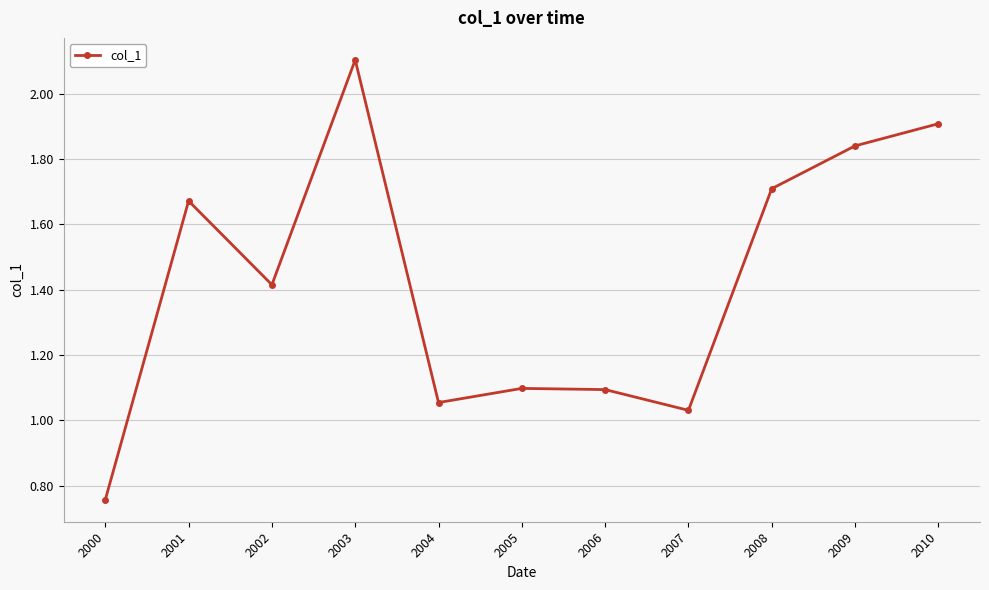

Approximately how many times larger is the value at 2007 compared to 2009?

0.6